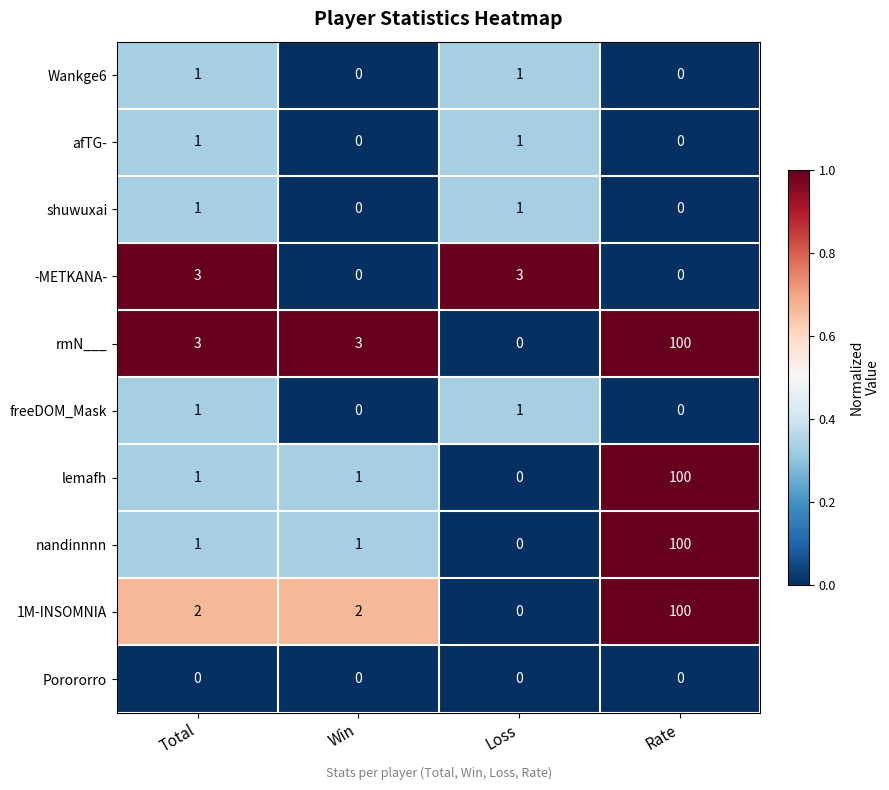

At which category is the sum across all series the highest?

Rate